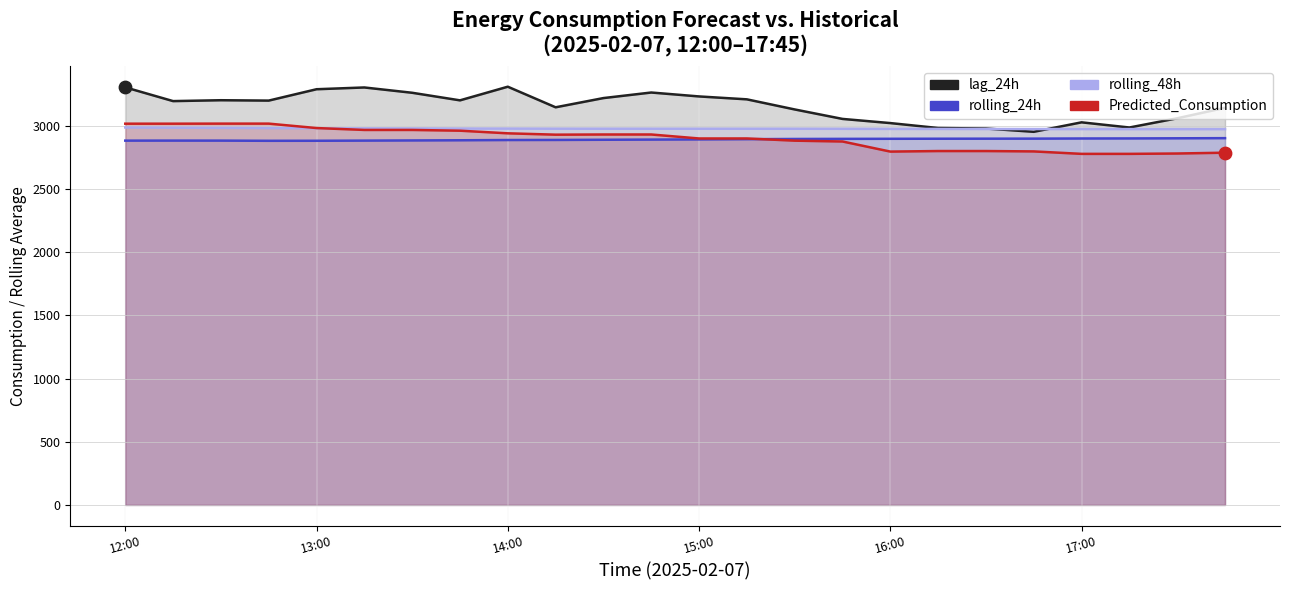

Which series has the largest Y range (max minus min)?

lag_24h